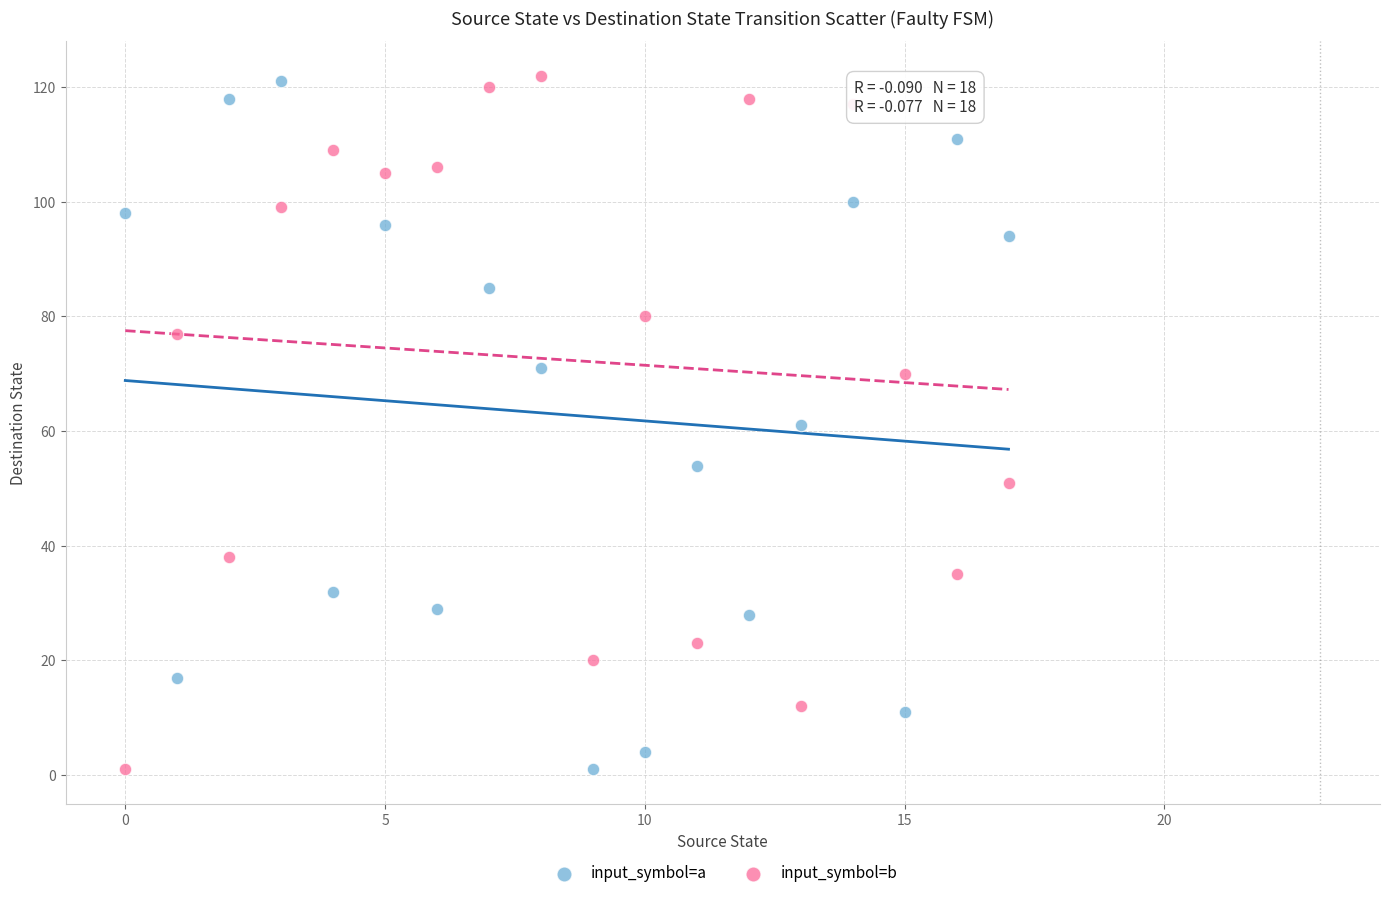

What are all the series names shown in the legend?

input_symbol=a, input_symbol=b